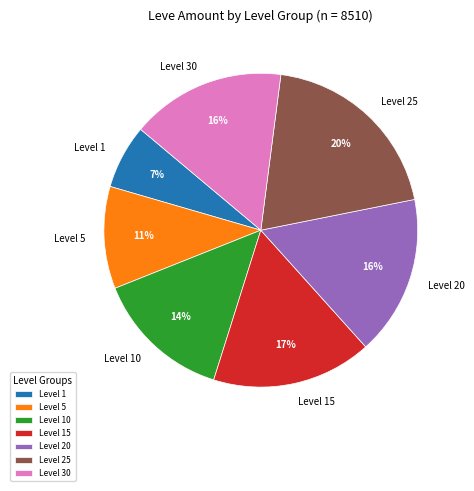

Do Level 1 and Level 5 together represent more than half of the pie?

No